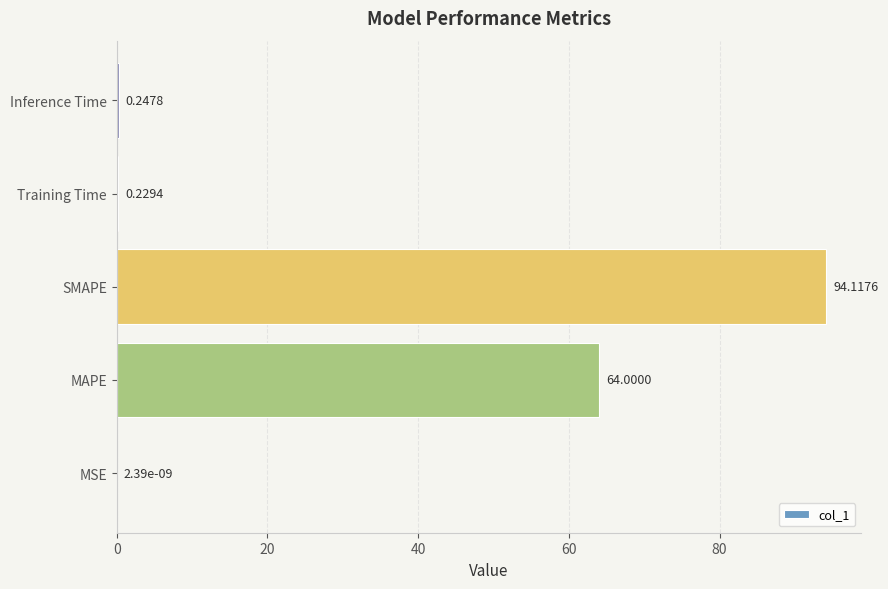

Which label corresponds to the largest value in the chart?

SMAPE